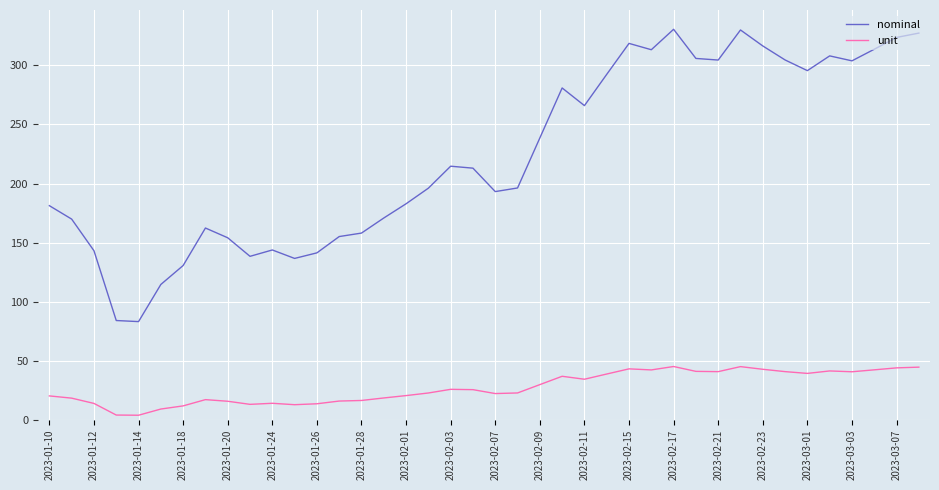

Which series has the widest spread of values?

nominal